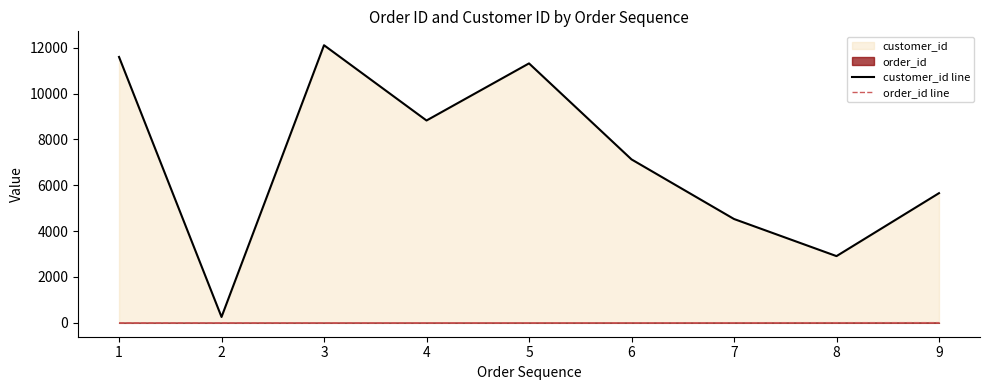

What is the minimum value for customer_id line?

256